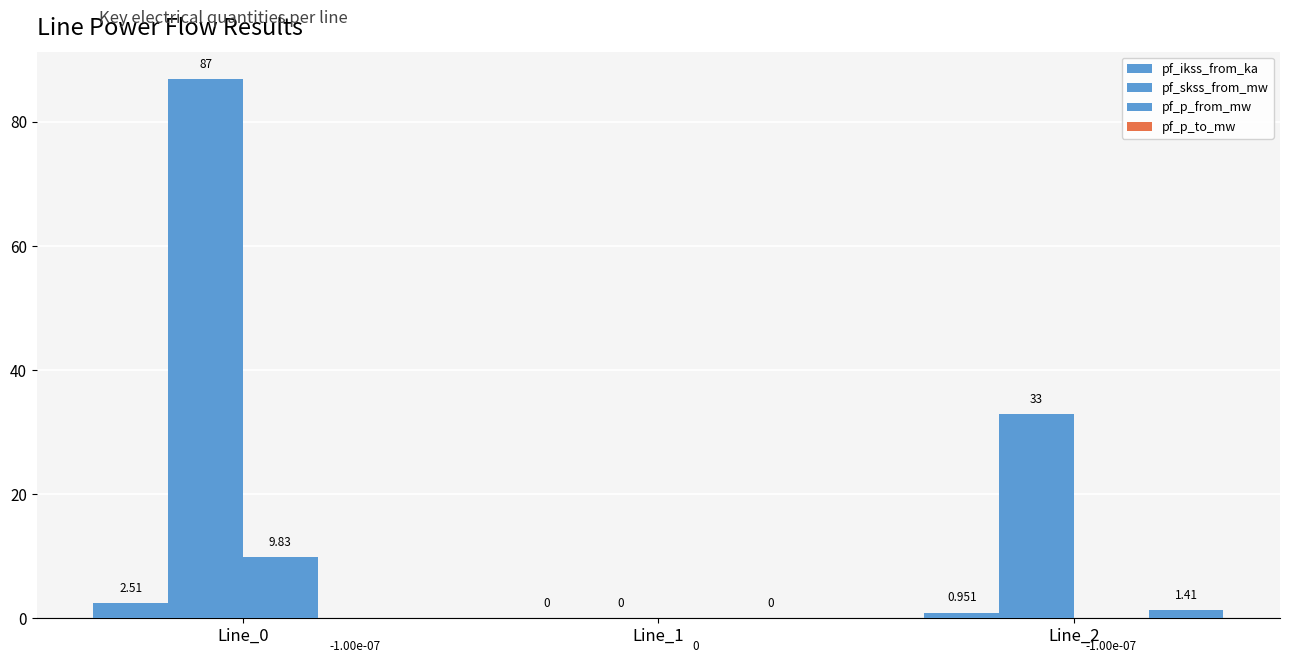

What is the average value of the pf_ikss_from_ka series?

1.2